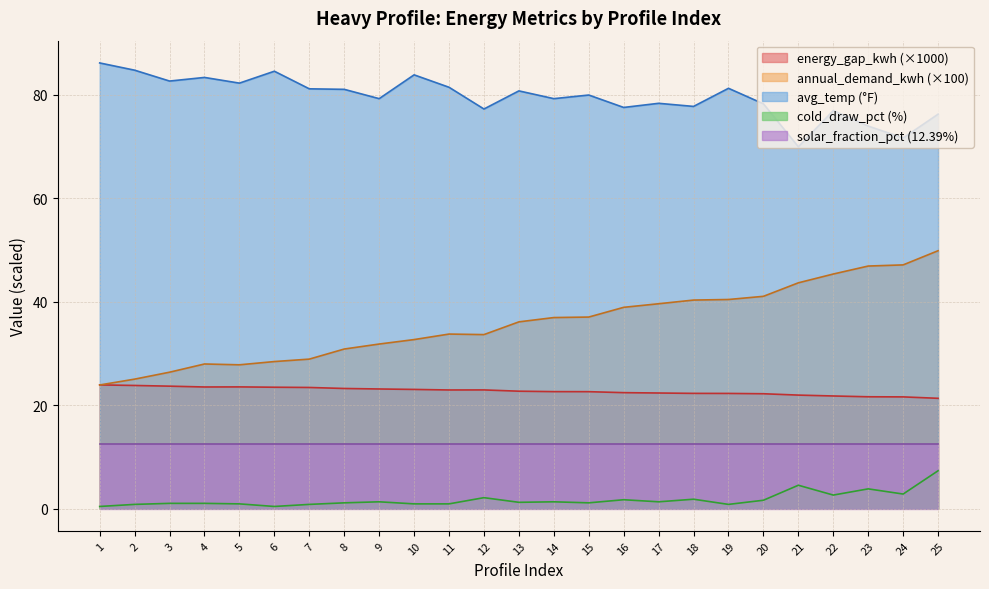

Which category has the lowest value in the cold_draw_pct series?

1